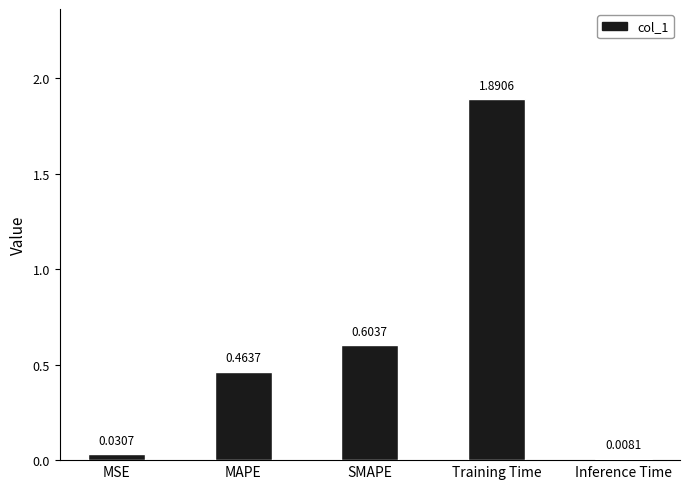

List the labels in order of value, smallest first.

Inference Time, MSE, MAPE, SMAPE, Training Time